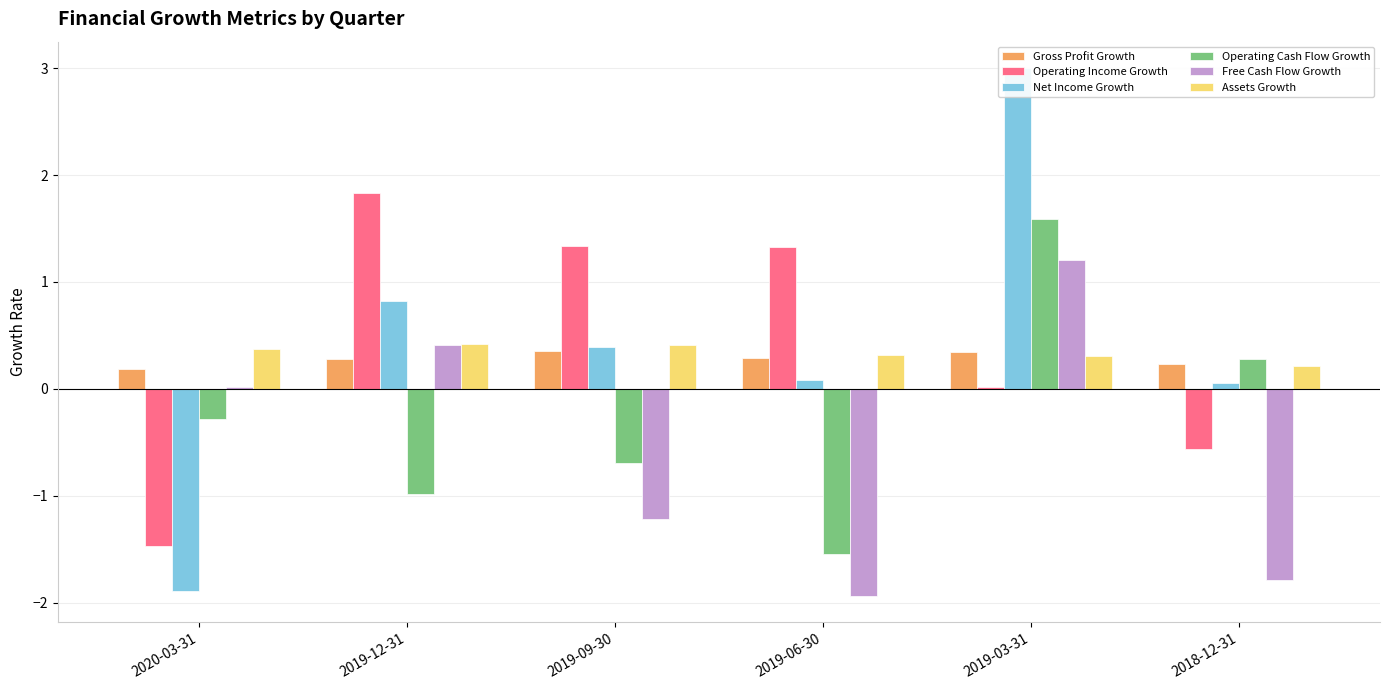

At which label is Assets Growth closest to 0?

2018-12-31